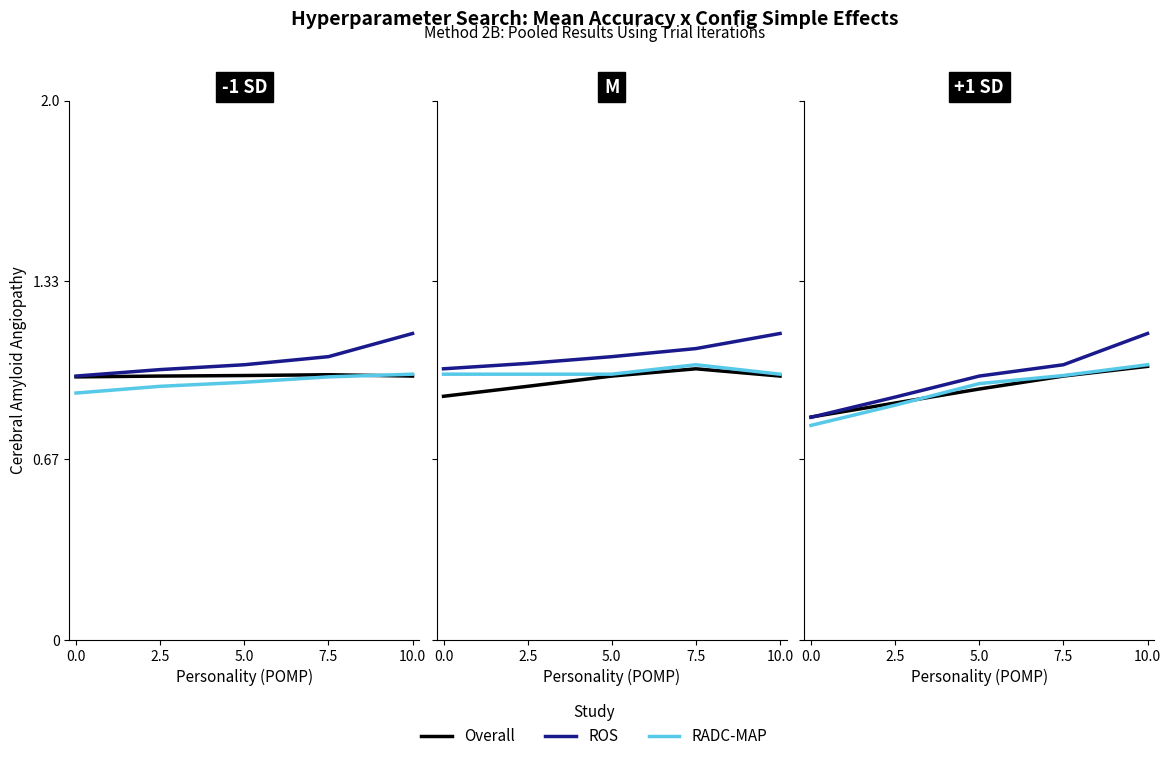

What is the average value of the Overall series?

0.1